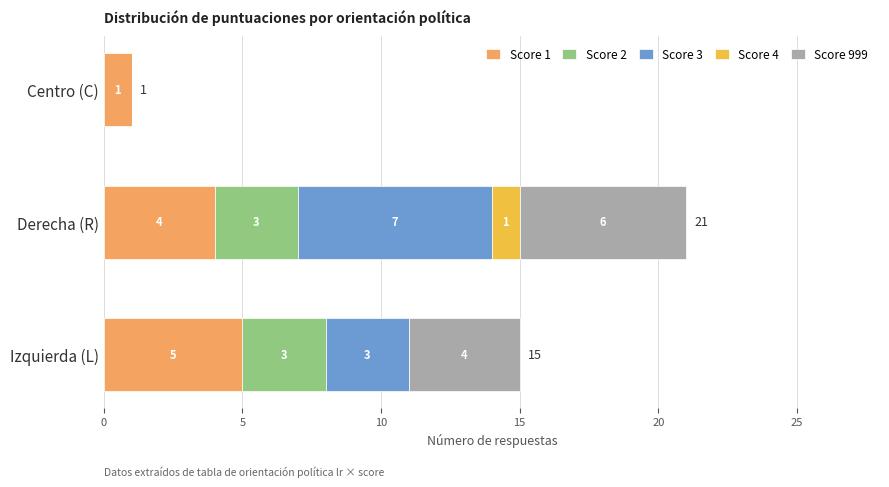

The value of Score 1 at Derecha (R) is 4. True or false?

True